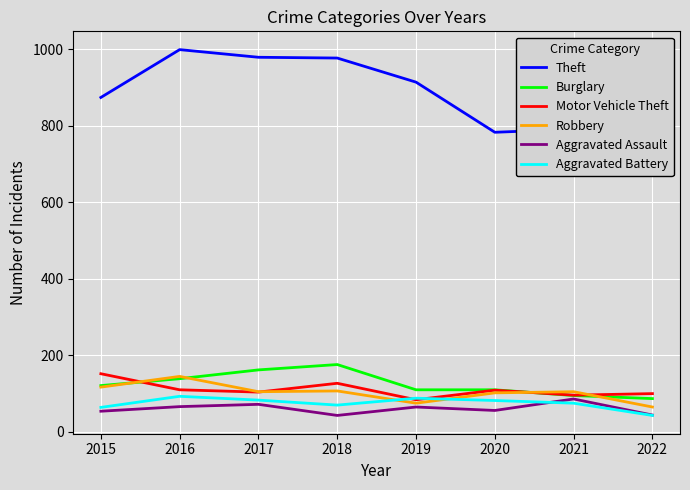

Reading left to right, transcribe all the data shown in this chart.

Theft: 874	999	979	977	914	783	791	720
Burglary: 121	139	162	176	110	110	95	87
Motor Vehicle Theft: 152	110	104	127	84	109	96	100
Robbery: 117	145	105	107	75	102	105	65
Aggravated Assault: 54	66	72	43	65	56	86	44
Aggravated Battery: 64	93	83	70	88	82	75	43